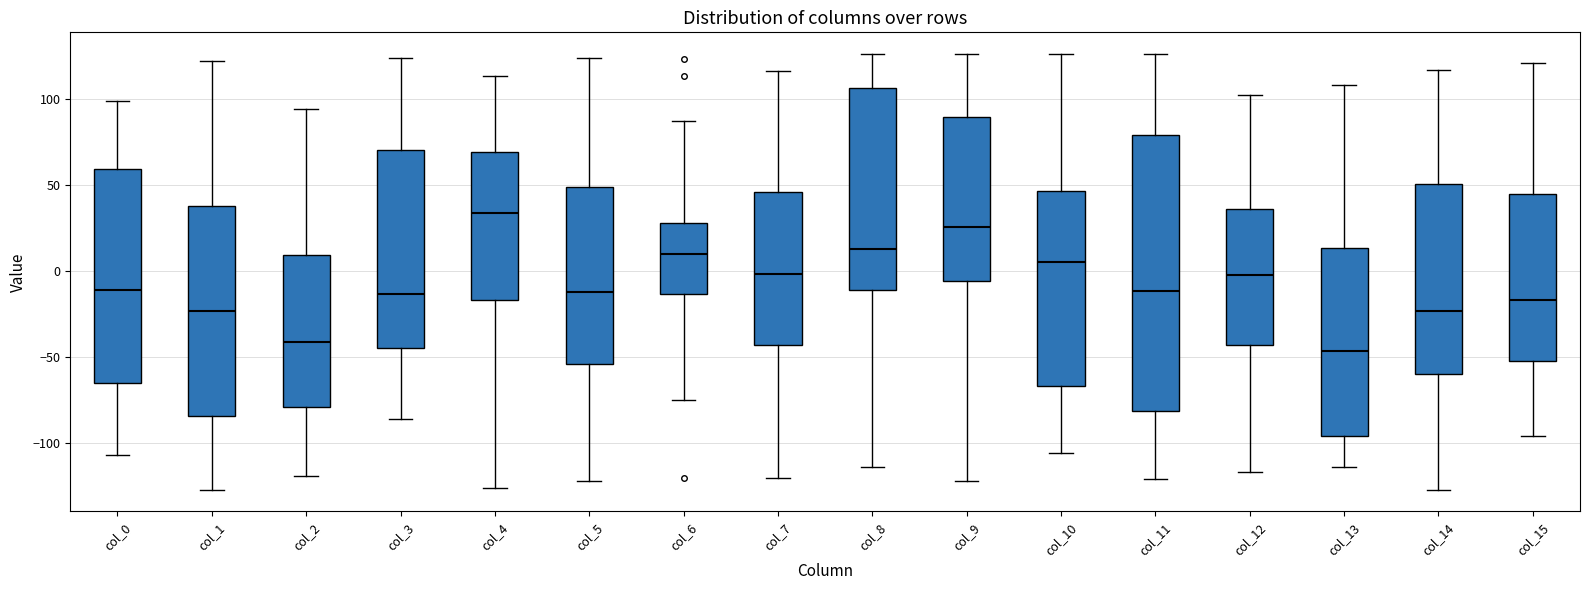

Reading left to right, read every box against the y-axis: the position of its median line, the range the box covers, and the ends of its whiskers. The values are not printed on the chart, so give them approximately, as read against the axis.

col_0: median -10, box -65 to 60, whiskers -105 to 100
col_1: median -25, box -85 to 40, whiskers -125 to 120
col_2: median -40, box -80 to 10, whiskers -120 to 95
col_3: median -15, box -45 to 70, whiskers -85 to 125
col_4: median 35, box -15 to 70, whiskers -125 to 115
col_5: median -10, box -55 to 50, whiskers -120 to 125
col_6: median 10, box -15 to 30, whiskers -75 to 85
col_7: median 0, box -45 to 45, whiskers -120 to 115
col_8: median 15, box -10 to 105, whiskers -115 to 125
col_9: median 25, box -5 to 90, whiskers -120 to 125
col_10: median 5, box -65 to 45, whiskers -105 to 125
col_11: median -10, box -80 to 80, whiskers -120 to 125
col_12: median 0, box -45 to 35, whiskers -115 to 100
col_13: median -45, box -95 to 15, whiskers -115 to 110
col_14: median -25, box -60 to 50, whiskers -125 to 115
col_15: median -15, box -50 to 45, whiskers -95 to 120